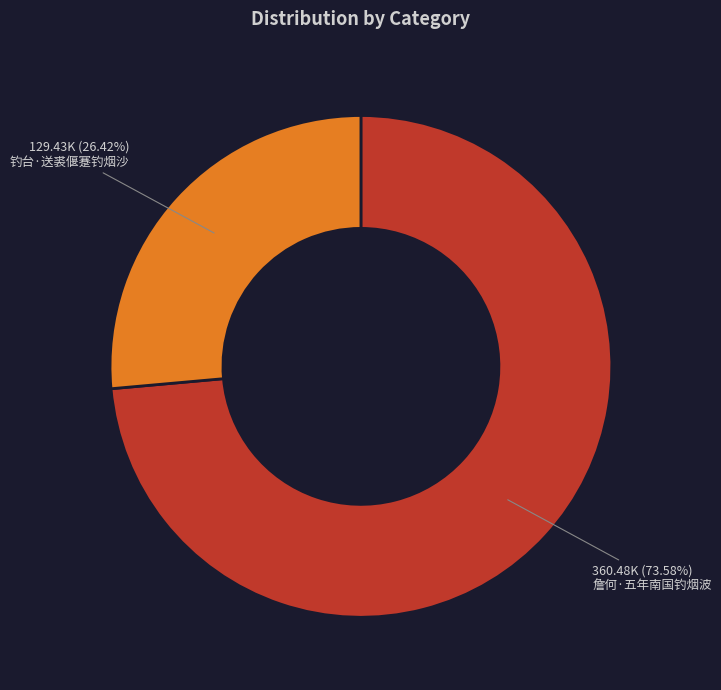

Is there a majority slice in this chart?

Yes